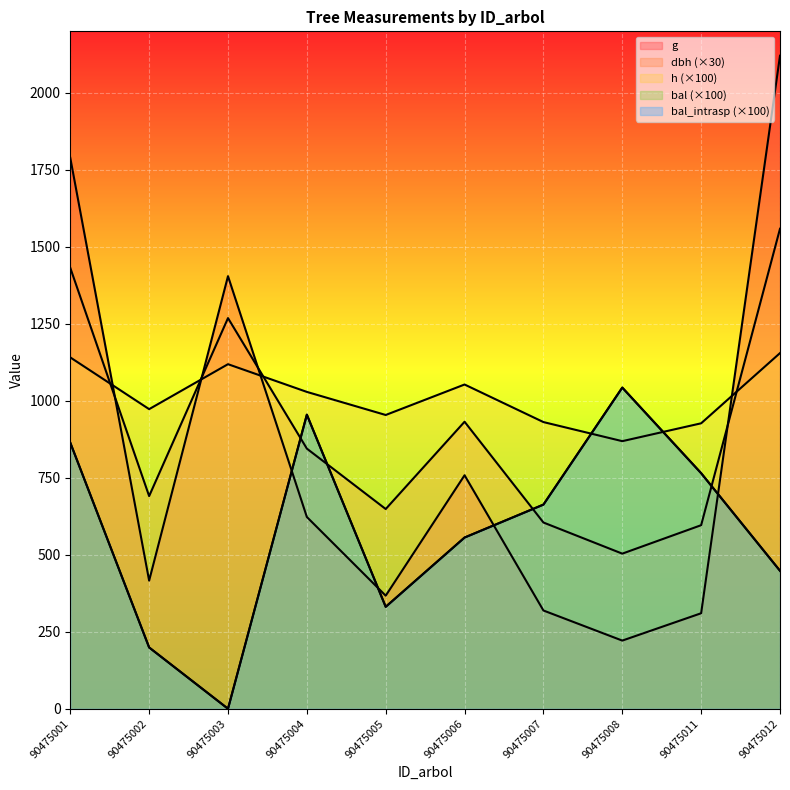

The value of g at 90475003 is 1404.9. True or false?

True